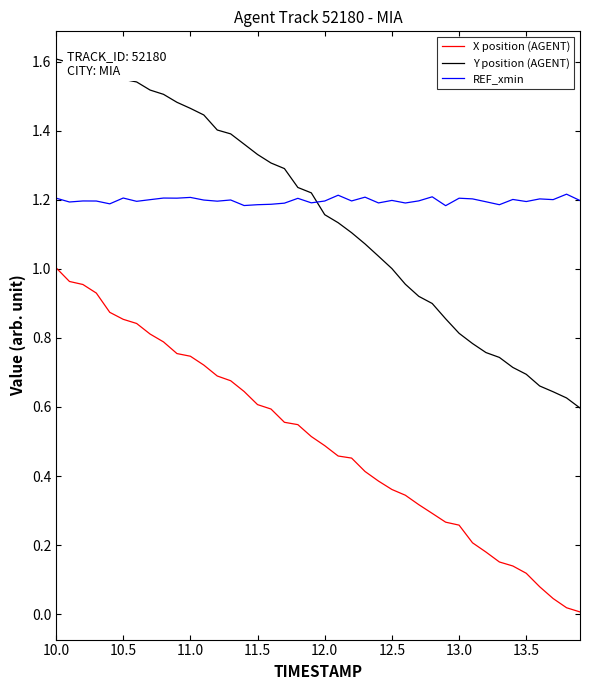

Which series ends up on top after the final intersection of REF_xmin and Y position (AGENT)?

REF_xmin